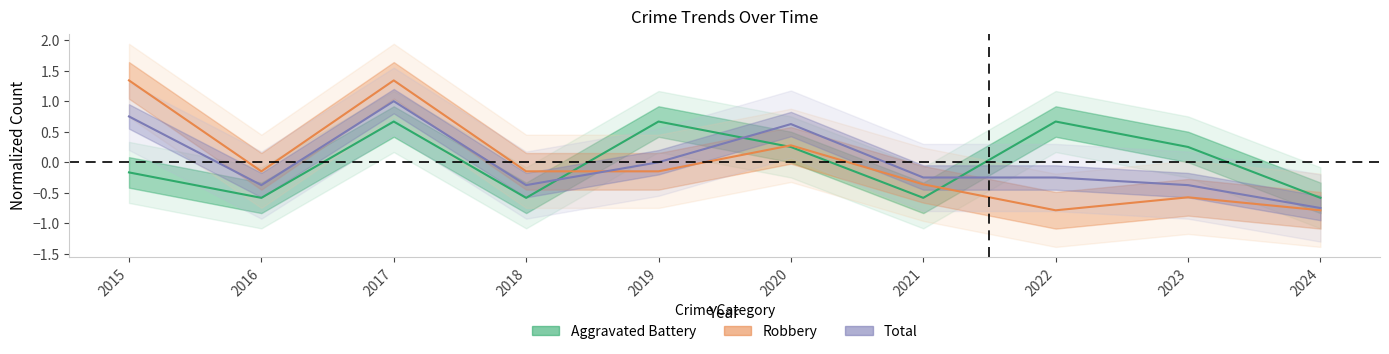

What are all the series names shown in the legend?

Aggravated Battery, Robbery, Total